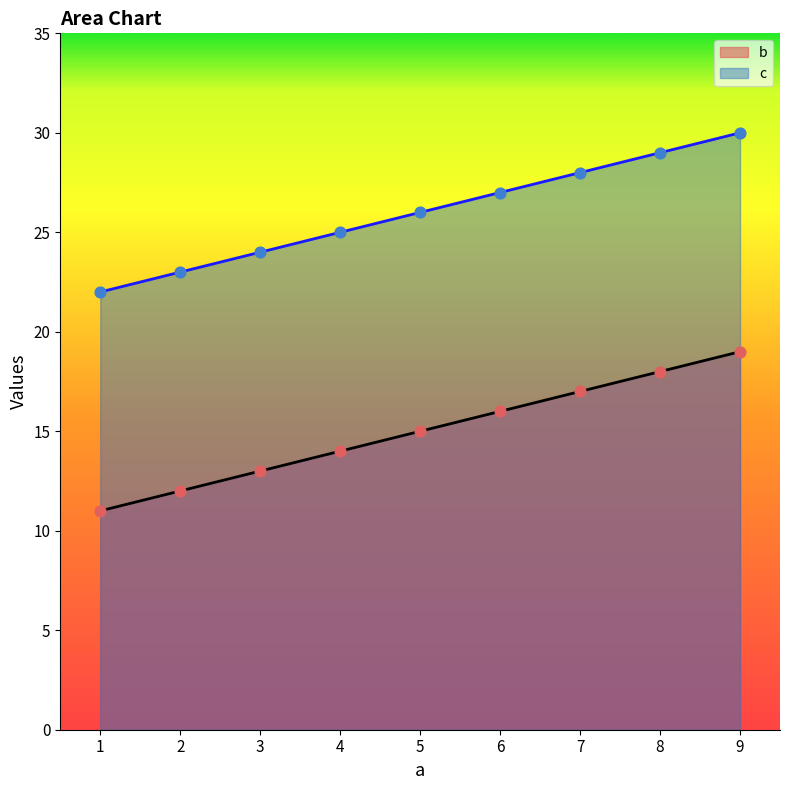

At which category is the sum across all series the highest?

9